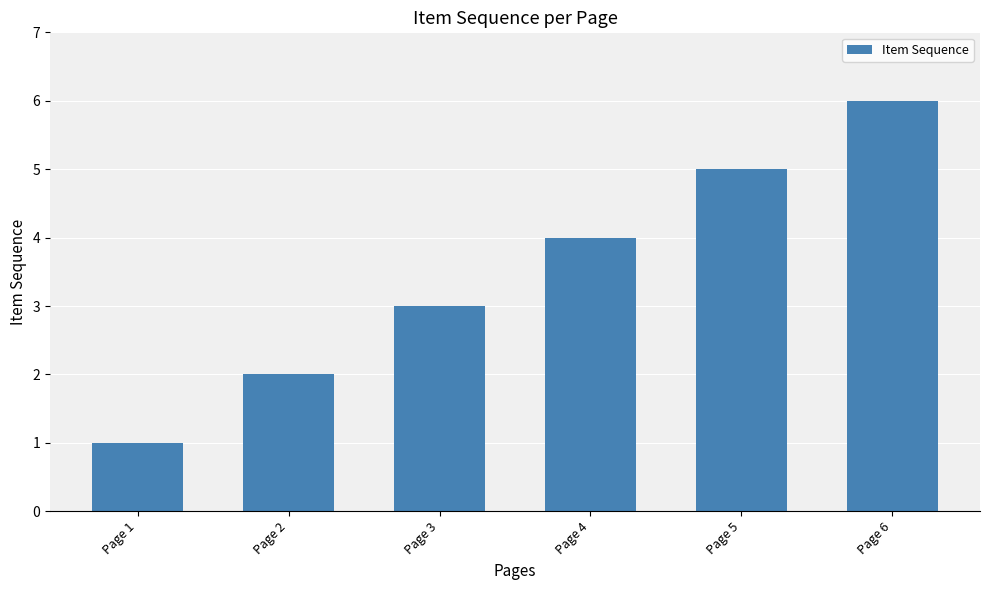

Reading left to right, list all the values displayed in this chart.

Page 1=1	Page 2=2	Page 3=3	Page 4=4	Page 5=5	Page 6=6